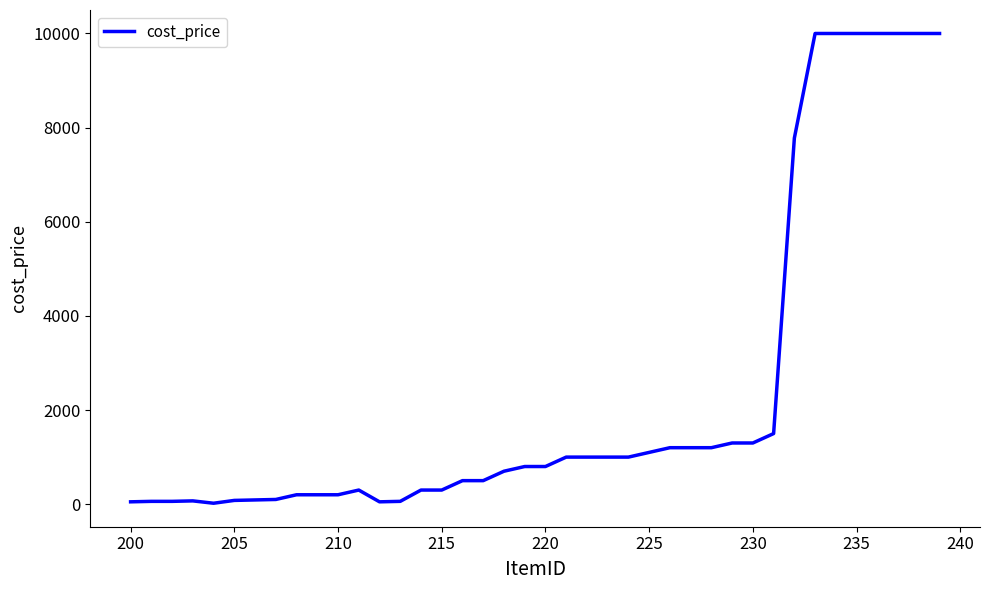

What is the average value?

2400